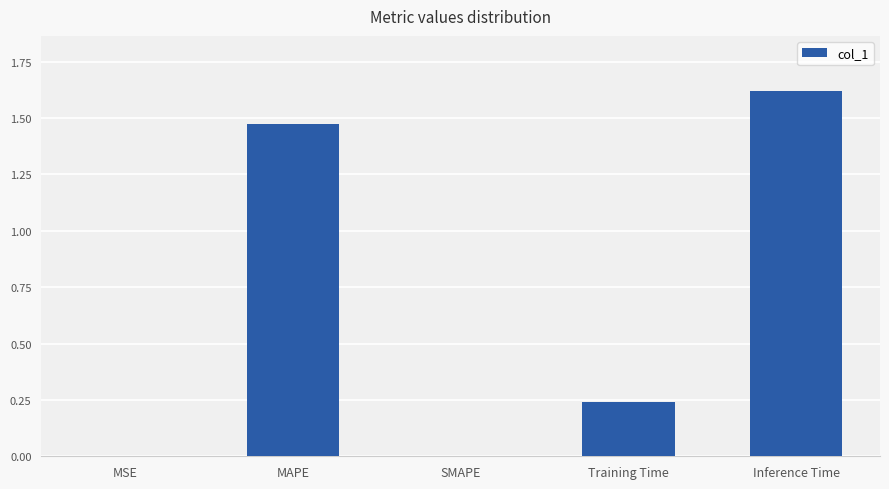

Which label corresponds to the largest value in the chart?

Inference Time